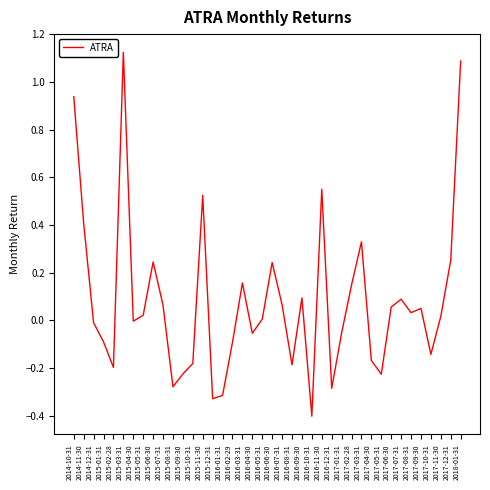

Which has a higher value, 2014-11-30 or 2017-06-30?

2014-11-30